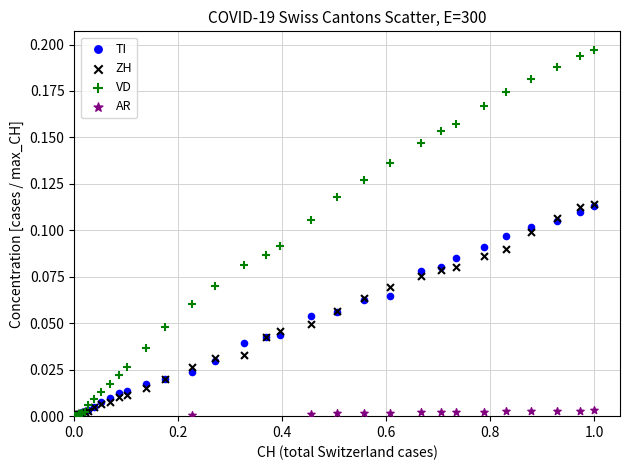

Which series reaches the maximum Y coordinate?

VD